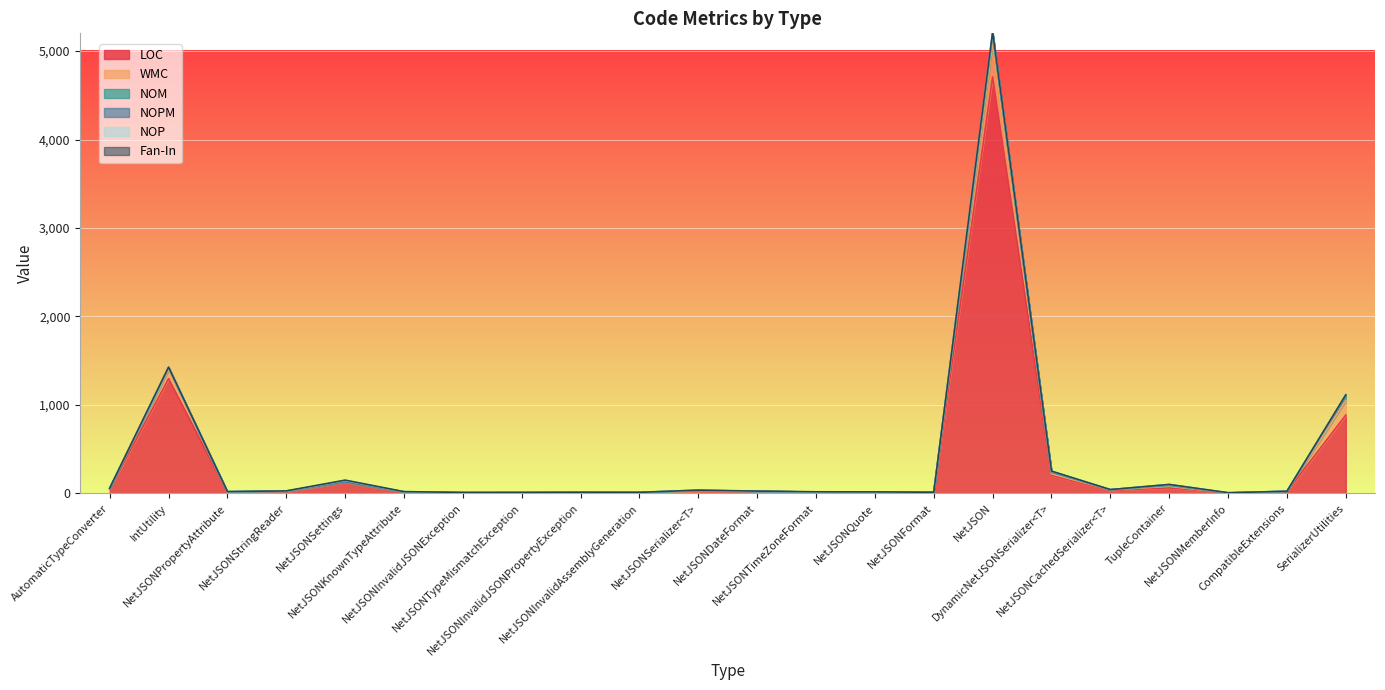

True or false: NOP and NOM intersect in this chart.

True